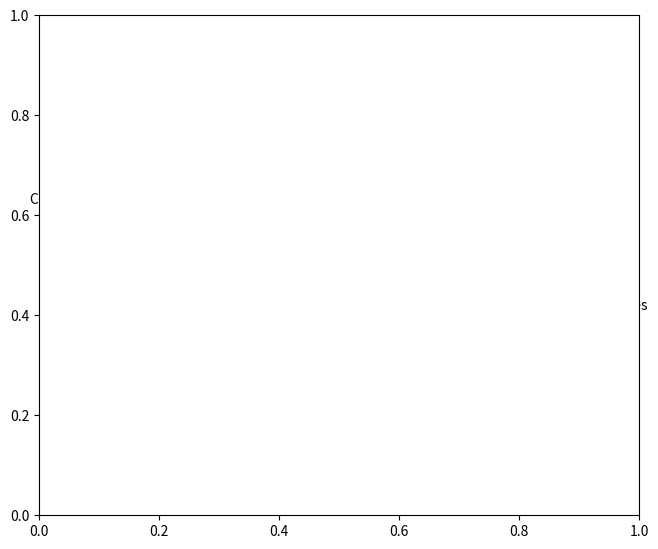

Does any single category account for the majority?

No